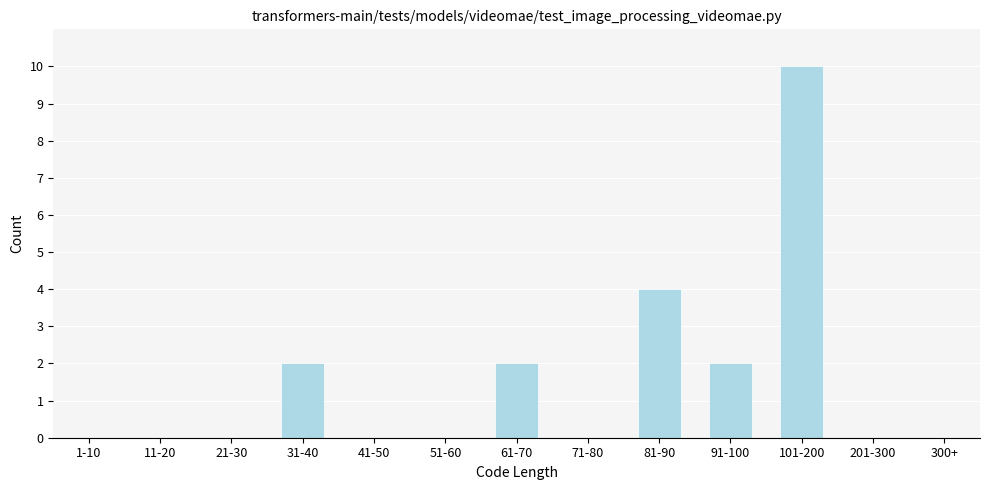

Reading left to right, extract all data points from this chart.

1-10=0	11-20=0	21-30=0	31-40=2	41-50=0	51-60=0	61-70=2	71-80=0	81-90=4	91-100=2	101-200=10	201-300=0	300+=0